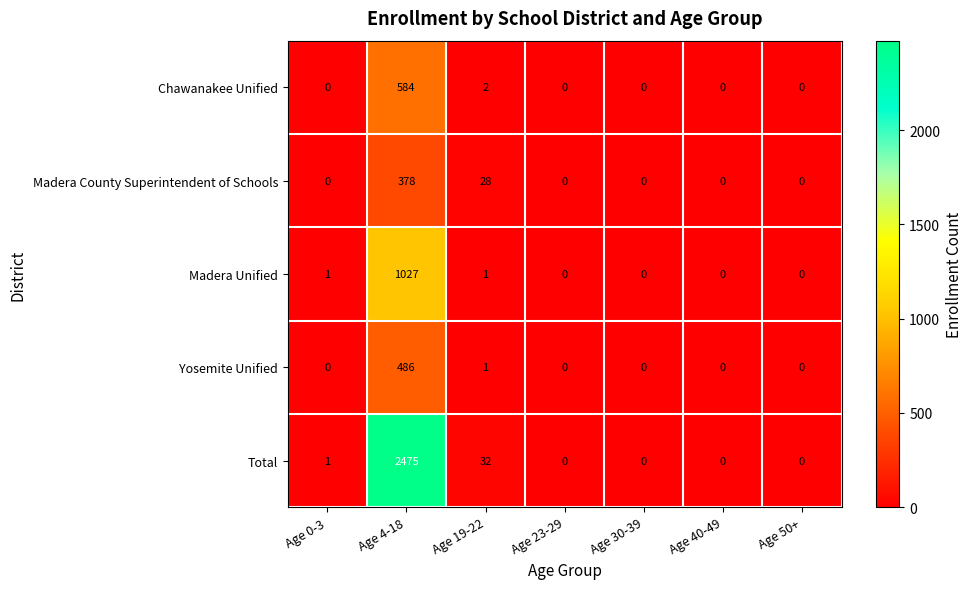

Which series has the widest spread of values?

Total